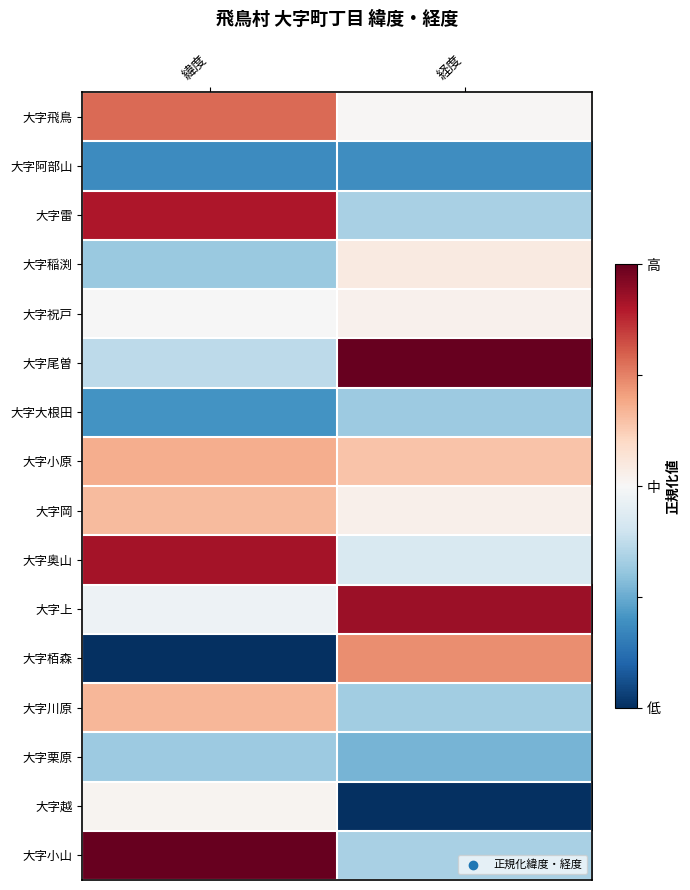

Reading left to right, transcribe all the data shown in this chart.

大字飛鳥: 緯度=0.8	経度=0.5
大字阿部山: 緯度=0.2	経度=0.2
大字雷: 緯度=0.9	経度=0.3
大字稲渕: 緯度=0.3	経度=0.5
大字祝戸: 緯度=0.5	経度=0.5
大字尾曽: 緯度=0.4	経度=1.0
大字大根田: 緯度=0.2	経度=0.3
大字小原: 緯度=0.7	経度=0.6
大字岡: 緯度=0.7	経度=0.5
大字奥山: 緯度=0.9	経度=0.4
大字上: 緯度=0.5	経度=0.9
大字栢森: 緯度=0.0	経度=0.7
大字川原: 緯度=0.7	経度=0.3
大字栗原: 緯度=0.3	経度=0.3
大字越: 緯度=0.5	経度=0.0
大字小山: 緯度=1.0	経度=0.3